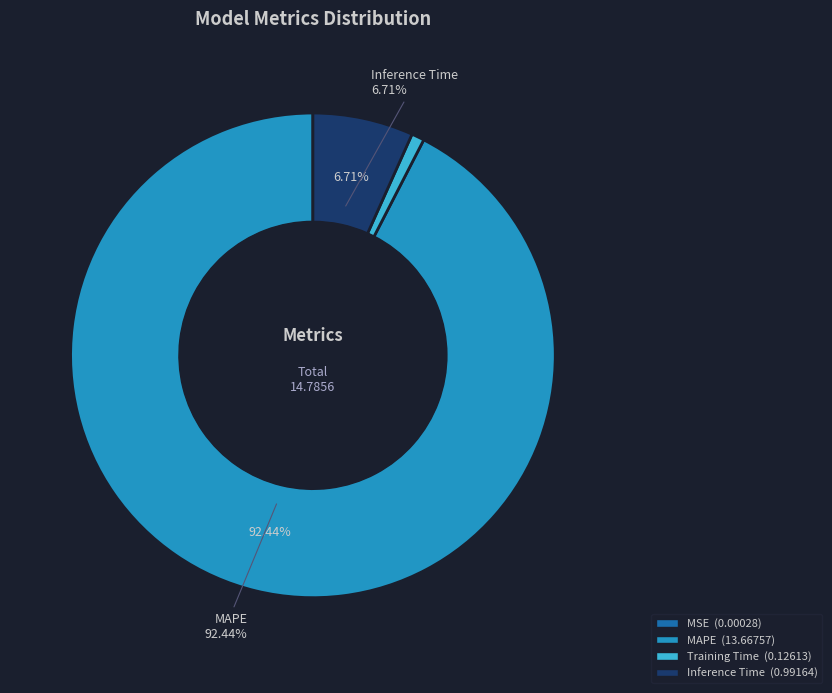

To the nearest percent, what portion does Inference Time represent?

7%